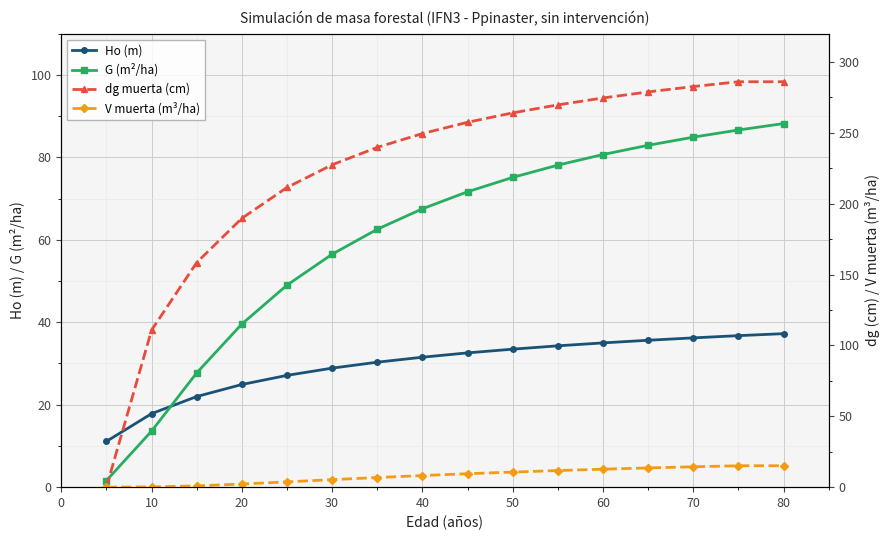

What are all the series names shown in the legend?

Ho (m), G (m²/ha), dg muerta (cm), V muerta (m³/ha)